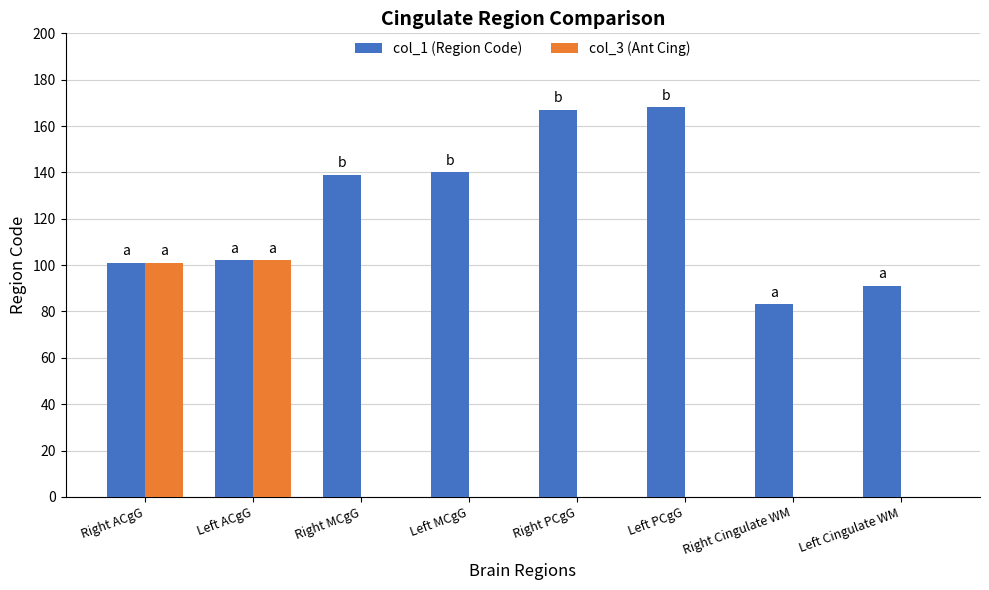

Is it true that col_1 (Region Code) equals 23 at Left Cingulate WM?

False